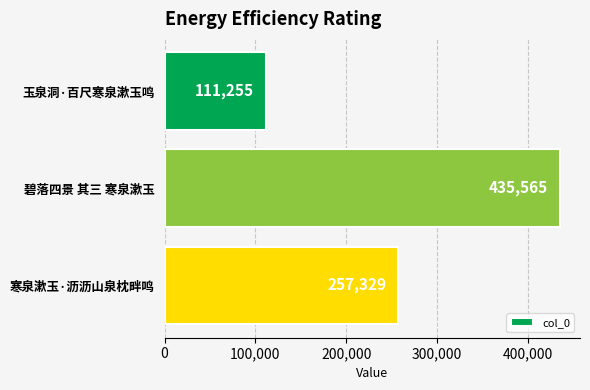

Which category has the highest value across all series?

碧落四景 其三 寒泉漱玉